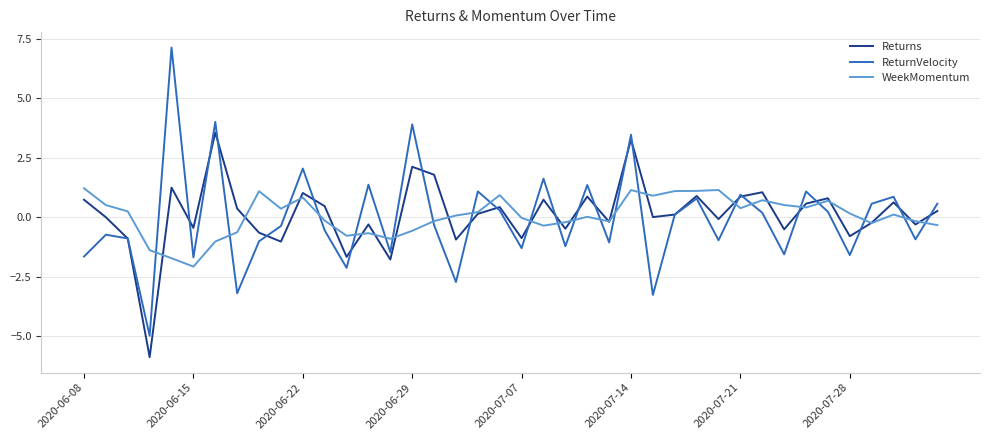

How many intersections are there between ReturnVelocity and WeekMomentum?

23